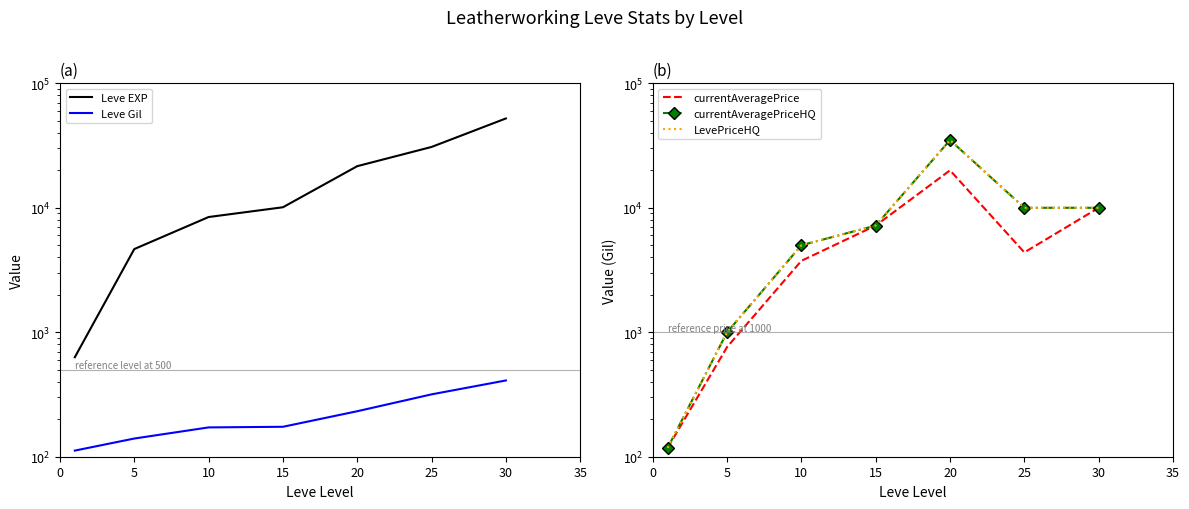

At which category is the sum across all series the highest?

20